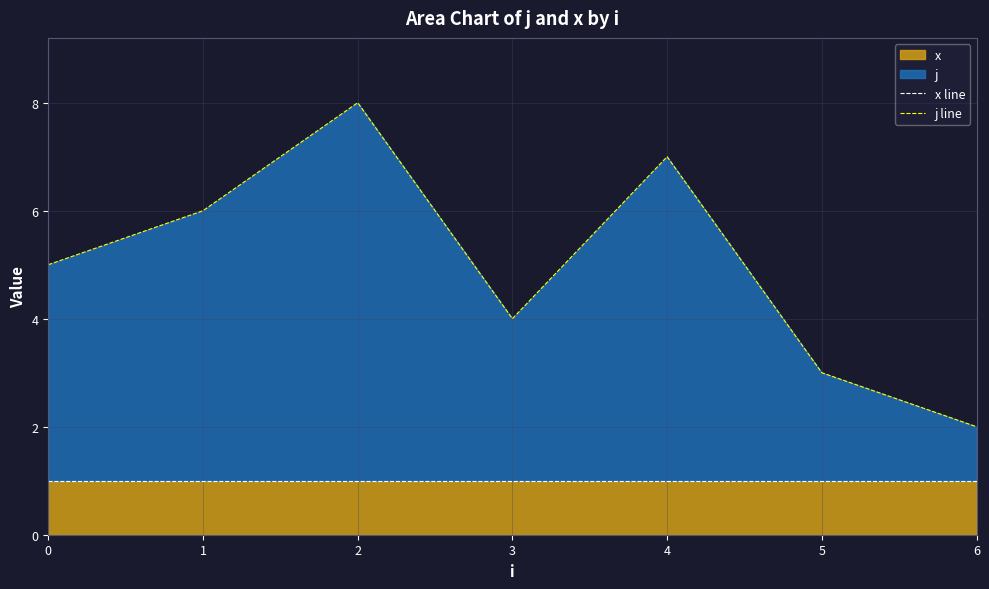

Reading left to right, list all the values displayed in this chart.

x line: 0=1	1=1	2=1	3=1	4=1	5=1	6=1
j line: 0=5	1=6	2=8	3=4	4=7	5=3	6=2